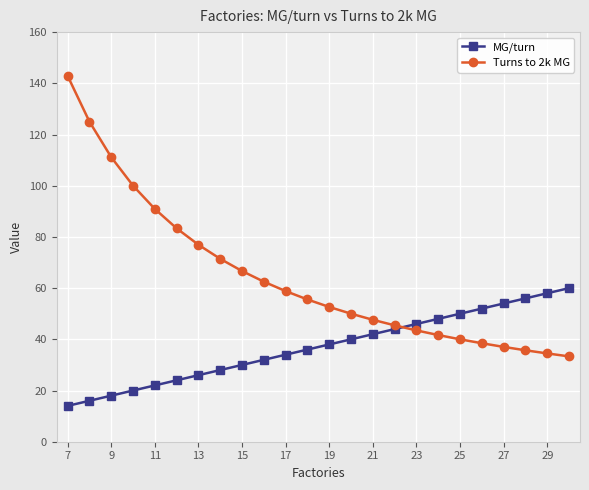

What is the lowest value of the MG/turn series?

14.0